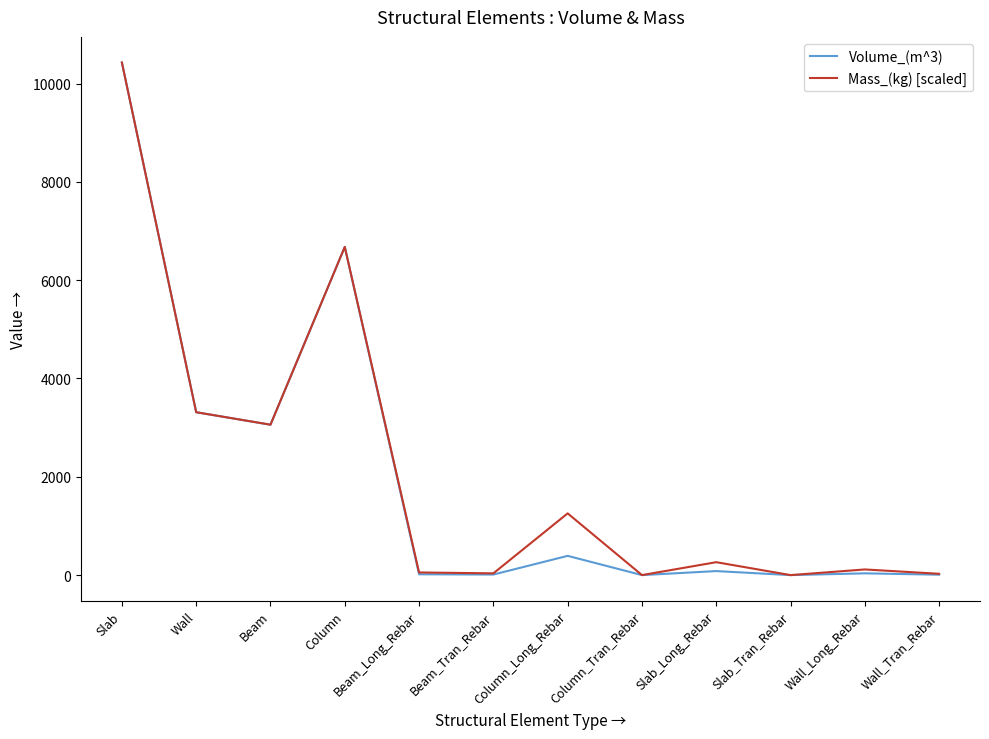

At which category is the sum across all series the highest?

Slab